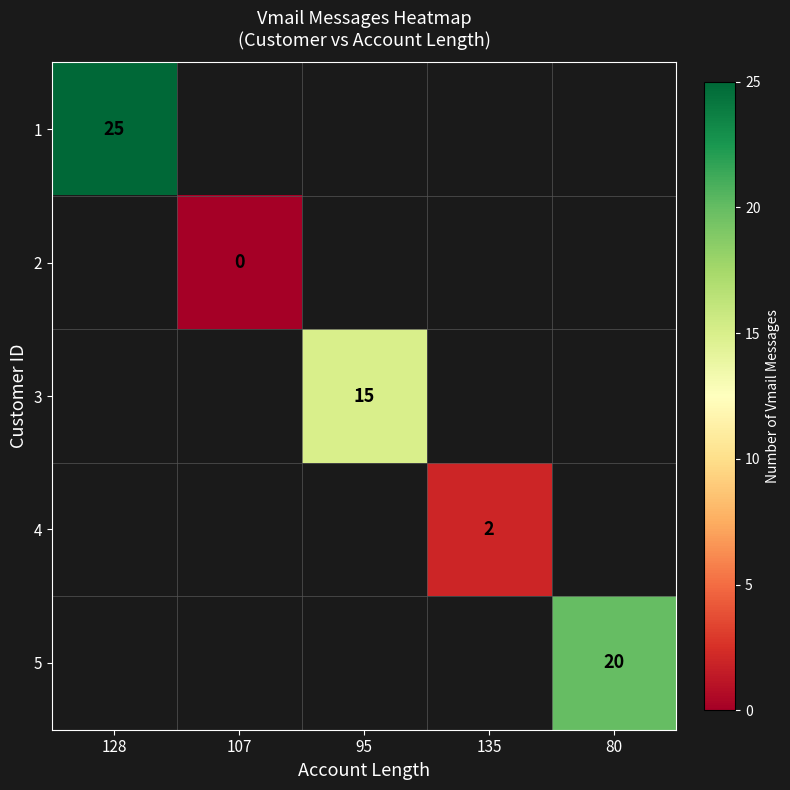

The value of 3 at 95 is 8. True or false?

False